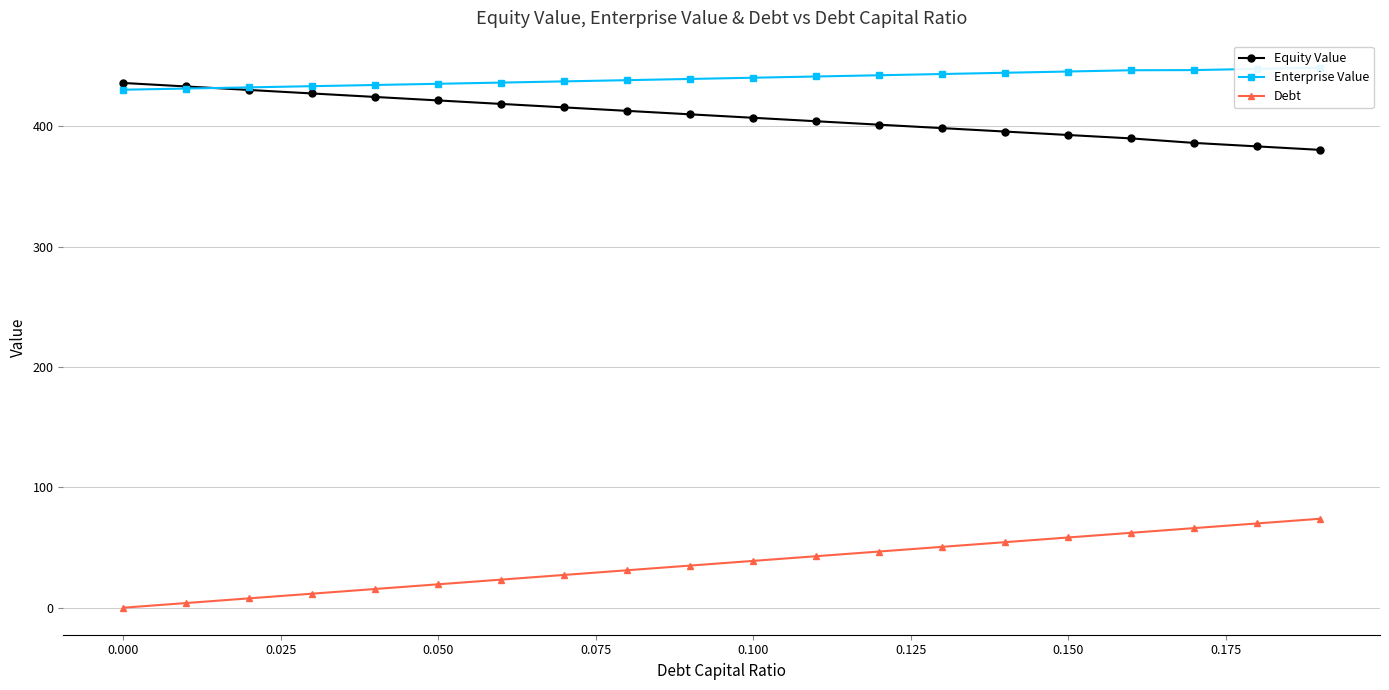

The Debt series shows -36.2 at 0.000. True or false?

False